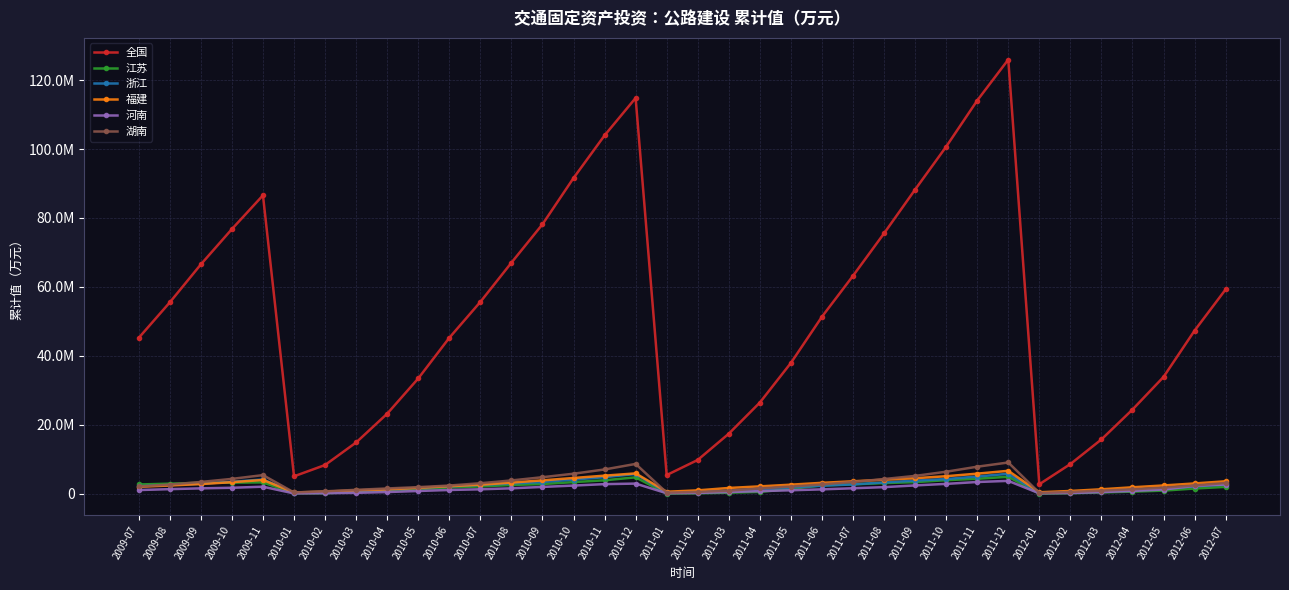

The 浙江 series shows 1227197 at 2010-09. True or false?

False